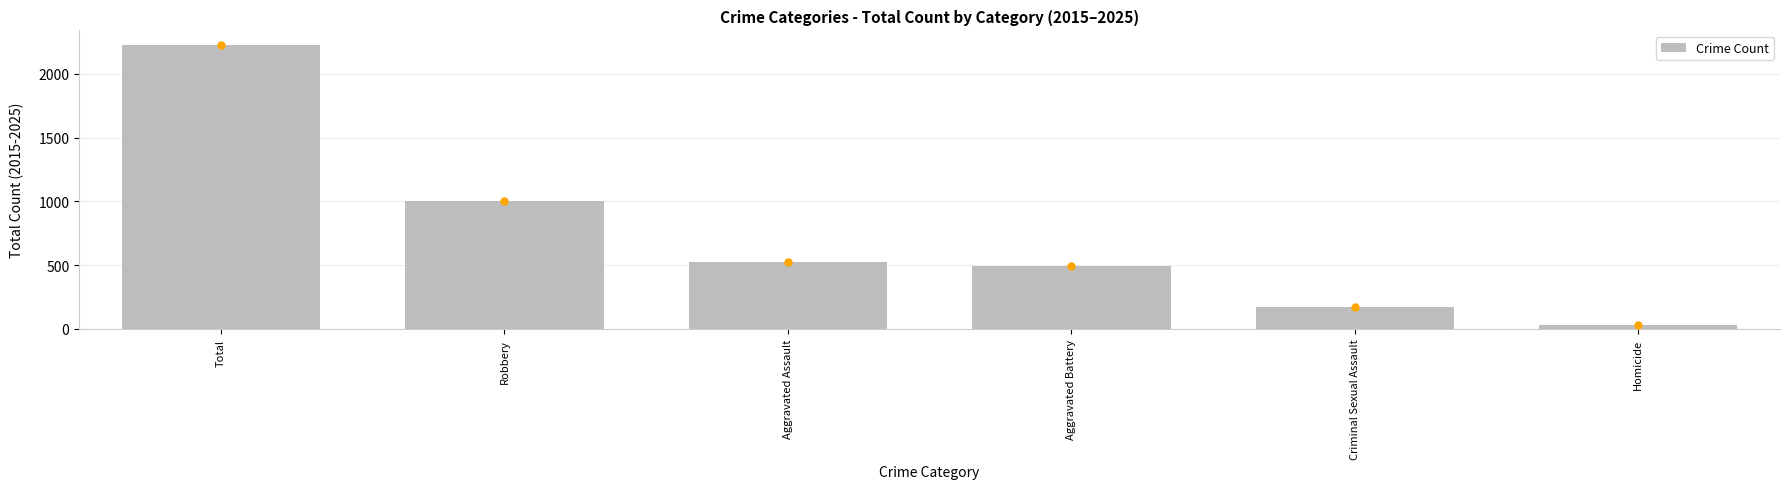

The value at Homicide is 34. True or false?

True